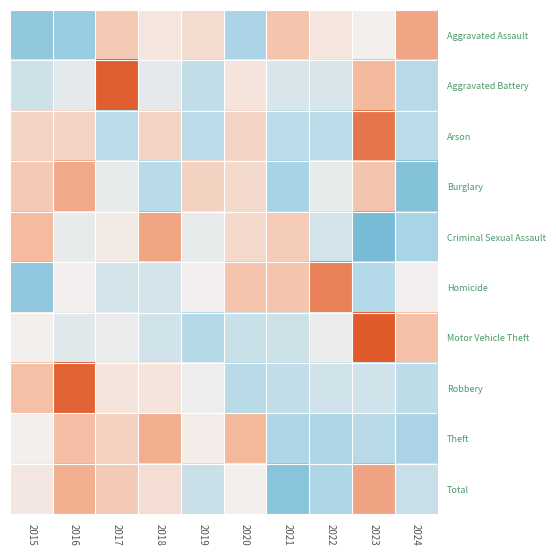

Reading left to right, transcribe all the data shown in this chart.

Aggravated Assault: 2015=-1.6	2016=-1.4	2017=0.8	2018=0.2	2019=0.5	2020=-1.2	2021=1.0	2022=0.2	2023=-0.0	2024=1.5
Aggravated Battery: 2015=-0.6	2016=-0.3	2017=2.4	2018=-0.3	2019=-0.8	2020=0.3	2021=-0.5	2022=-0.5	2023=1.2	2024=-1.0
Arson: 2015=0.6	2016=0.6	2017=-0.9	2018=0.6	2019=-0.9	2020=0.6	2021=-0.9	2022=-0.9	2023=2.1	2024=-0.9
Burglary: 2015=0.9	2016=1.4	2017=-0.2	2018=-1.0	2019=0.7	2020=0.5	2021=-1.3	2022=-0.2	2023=1.0	2024=-1.7
Criminal Sexual Assault: 2015=1.2	2016=-0.2	2017=0.1	2018=1.5	2019=-0.2	2020=0.5	2021=0.8	2022=-0.5	2023=-1.9	2024=-1.2
Homicide: 2015=-1.6	2016=-0.1	2017=-0.6	2018=-0.6	2019=-0.1	2020=1.0	2021=1.0	2022=2.0	2023=-1.1	2024=-0.1
Motor Vehicle Theft: 2015=-0.0	2016=-0.3	2017=-0.2	2018=-0.6	2019=-1.0	2020=-0.7	2021=-0.6	2022=-0.2	2023=2.6	2024=1.0
Robbery: 2015=1.1	2016=2.4	2017=0.3	2018=0.3	2019=-0.1	2020=-1.0	2021=-0.8	2022=-0.6	2023=-0.6	2024=-0.9
Theft: 2015=0.0	2016=1.1	2017=0.7	2018=1.4	2019=0.1	2020=1.2	2021=-1.1	2022=-1.1	2023=-1.0	2024=-1.2
Total: 2015=0.2	2016=1.3	2017=0.8	2018=0.4	2019=-0.7	2020=-0.0	2021=-1.7	2022=-1.1	2023=1.5	2024=-0.7